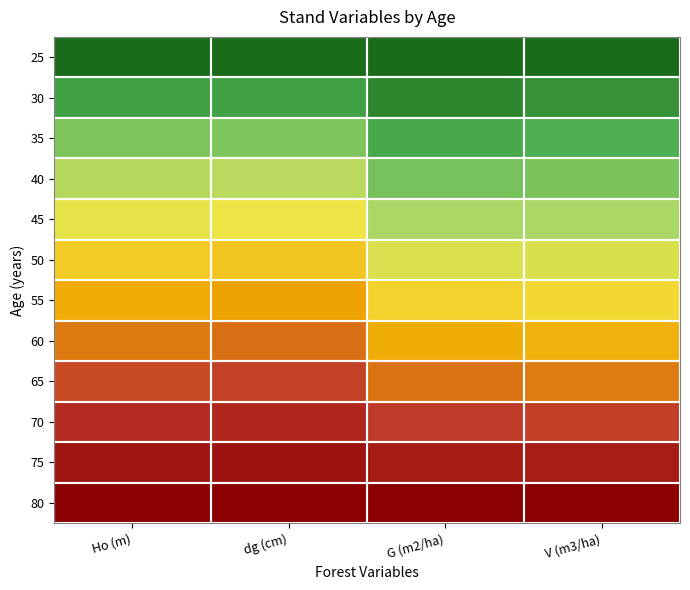

Reading left to right, list all the values displayed in this chart.

25: Ho (m)=0.0	dg (cm)=0.0	G (m2/ha)=0.0	V (m3/ha)=0.0
30: Ho (m)=0.1	dg (cm)=0.1	G (m2/ha)=0.1	V (m3/ha)=0.1
35: Ho (m)=0.3	dg (cm)=0.3	G (m2/ha)=0.2	V (m3/ha)=0.2
40: Ho (m)=0.4	dg (cm)=0.4	G (m2/ha)=0.2	V (m3/ha)=0.3
45: Ho (m)=0.5	dg (cm)=0.5	G (m2/ha)=0.3	V (m3/ha)=0.3
50: Ho (m)=0.6	dg (cm)=0.6	G (m2/ha)=0.4	V (m3/ha)=0.4
55: Ho (m)=0.7	dg (cm)=0.7	G (m2/ha)=0.5	V (m3/ha)=0.5
60: Ho (m)=0.7	dg (cm)=0.7	G (m2/ha)=0.6	V (m3/ha)=0.6
65: Ho (m)=0.8	dg (cm)=0.8	G (m2/ha)=0.7	V (m3/ha)=0.7
70: Ho (m)=0.9	dg (cm)=0.9	G (m2/ha)=0.8	V (m3/ha)=0.8
75: Ho (m)=0.9	dg (cm)=0.9	G (m2/ha)=0.9	V (m3/ha)=0.9
80: Ho (m)=1.0	dg (cm)=1.0	G (m2/ha)=1.0	V (m3/ha)=1.0